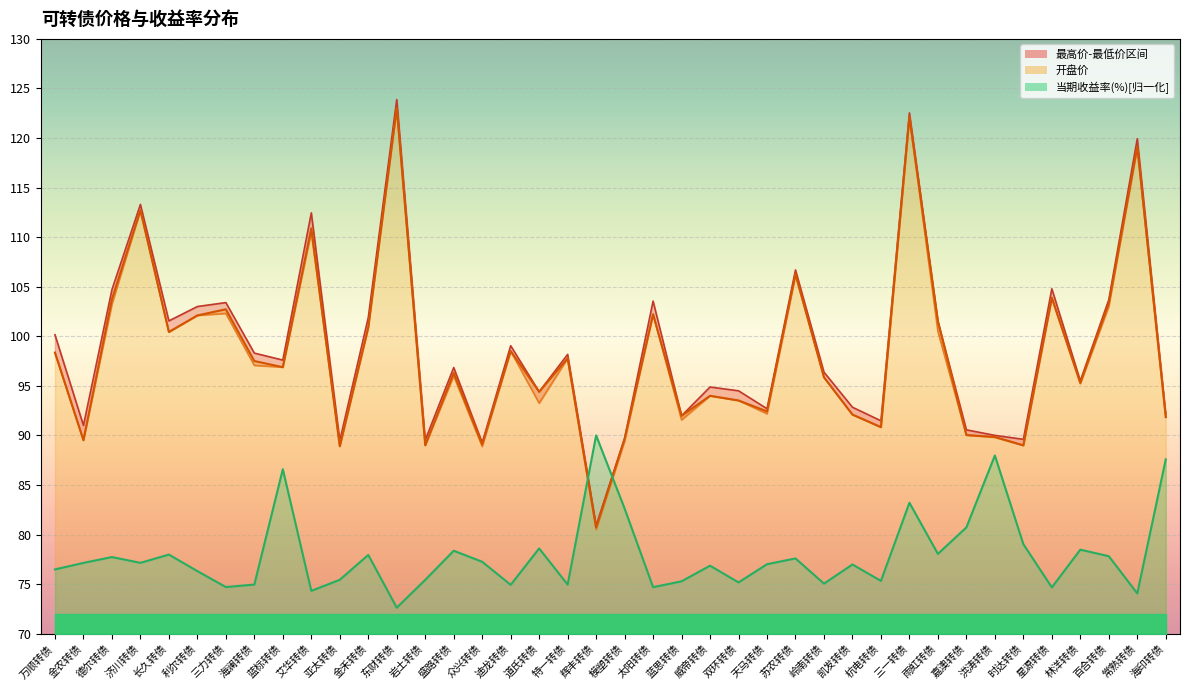

At which category does 开盘价 reach its first local peak?

济川转债